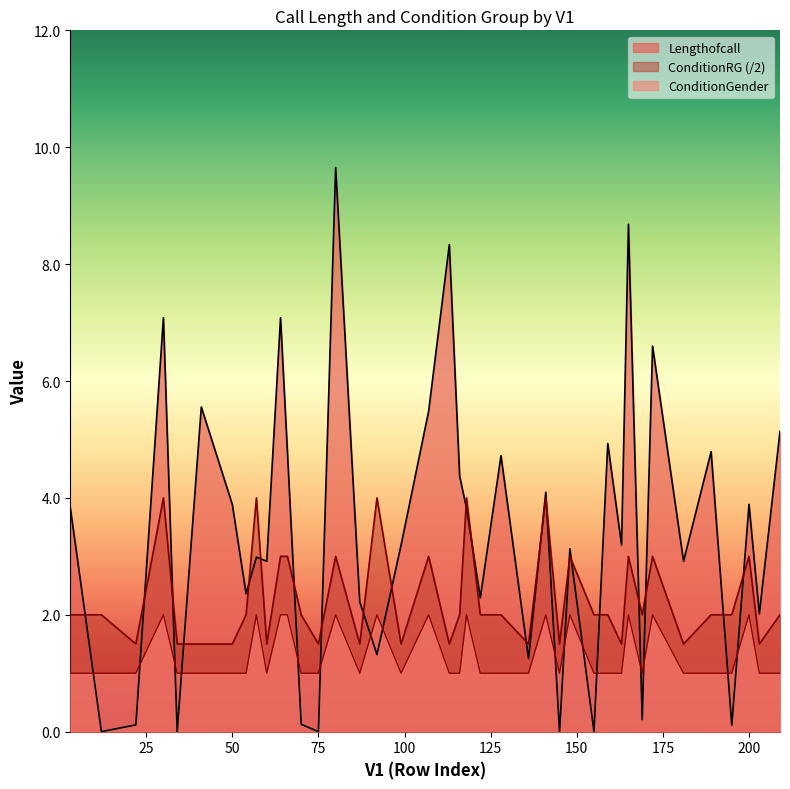

Reading left to right, list all the values displayed in this chart.

Lengthofcall: 3=3.8	12=0.0	22=0.1	30=7.1	34=0.0	41=5.6	50=3.9	54=2.4	57=3.0	60=2.9	64=7.1	66=4.8	70=0.1	75=0.0	80=9.7	87=2.2	92=1.3	99=3.2	107=5.5	113=8.3	116=4.4	118=3.8	122=2.3	128=4.7	136=1.2	141=4.1	145=0.0	148=3.1	155=0.0	159=4.9	163=3.2	165=8.7	169=0.2	172=6.6	181=2.9	189=4.8	195=0.1	200=3.9	203=2.0	209=5.1
ConditionRG: 3=2.0	12=2.0	22=1.5	30=4.0	34=1.5	41=1.5	50=1.5	54=2.0	57=4.0	60=1.5	64=3.0	66=3.0	70=2.0	75=1.5	80=3.0	87=1.5	92=4.0	99=1.5	107=3.0	113=1.5	116=2.0	118=4.0	122=2.0	128=2.0	136=1.5	141=4.0	145=1.5	148=3.0	155=2.0	159=2.0	163=1.5	165=3.0	169=2.0	172=3.0	181=1.5	189=2.0	195=2.0	200=3.0	203=1.5	209=2.0
ConditionGender: 3=1.0	12=1.0	22=1.0	30=2.0	34=1.0	41=1.0	50=1.0	54=1.0	57=2.0	60=1.0	64=2.0	66=2.0	70=1.0	75=1.0	80=2.0	87=1.0	92=2.0	99=1.0	107=2.0	113=1.0	116=1.0	118=2.0	122=1.0	128=1.0	136=1.0	141=2.0	145=1.0	148=2.0	155=1.0	159=1.0	163=1.0	165=2.0	169=1.0	172=2.0	181=1.0	189=1.0	195=1.0	200=2.0	203=1.0	209=1.0